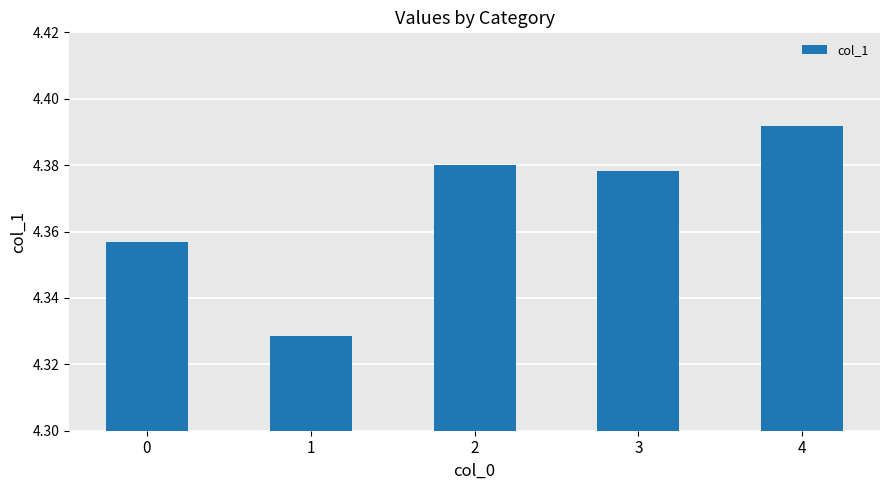

Which category has the highest value across all series?

4